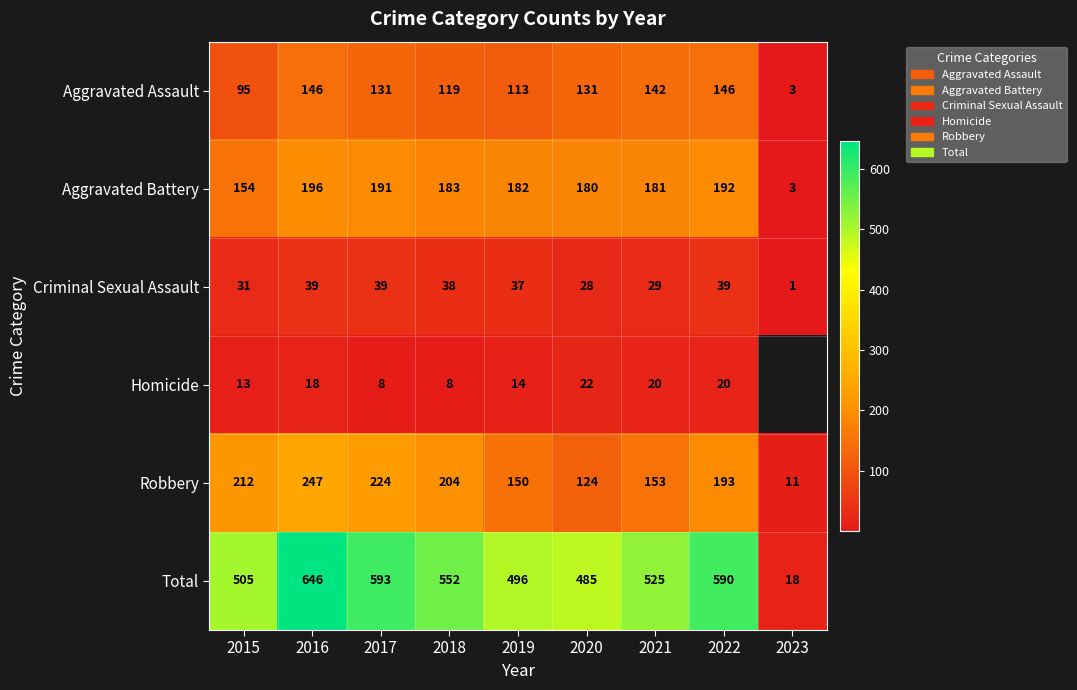

The Aggravated Battery series shows 182 at 2019. True or false?

True